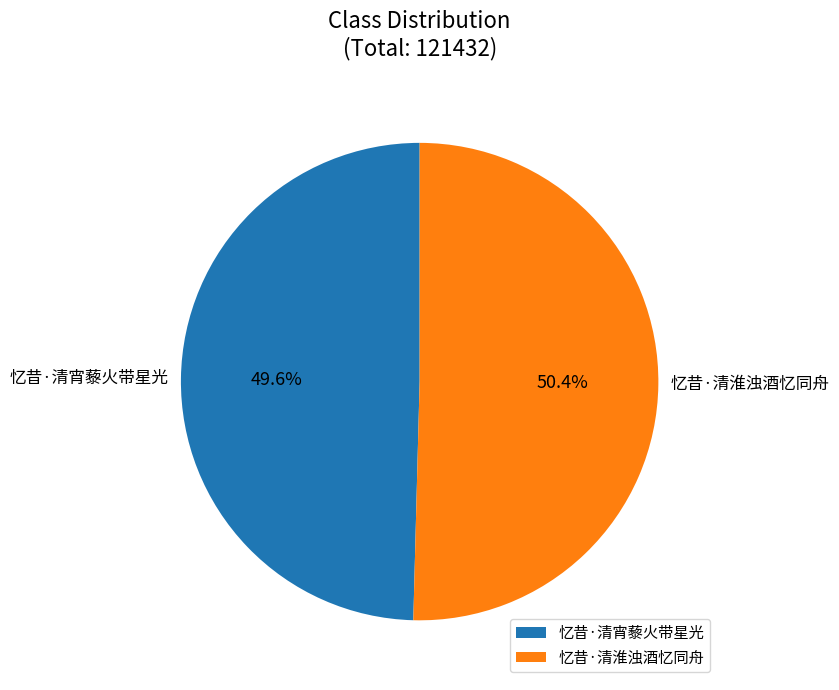

What percentage is the 忆昔·清淮浊酒忆同舟 slice, to the nearest percent?

50%